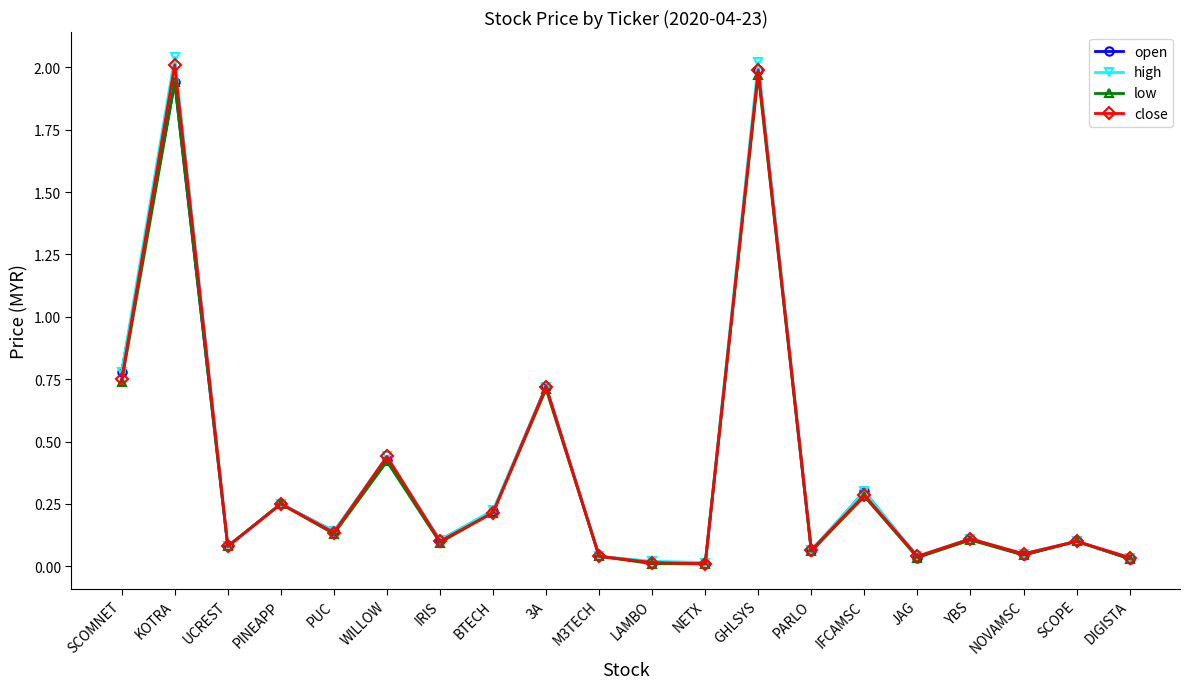

Is the value of open at NOVAMSC greater than the value of high at IFCAMSC?

No